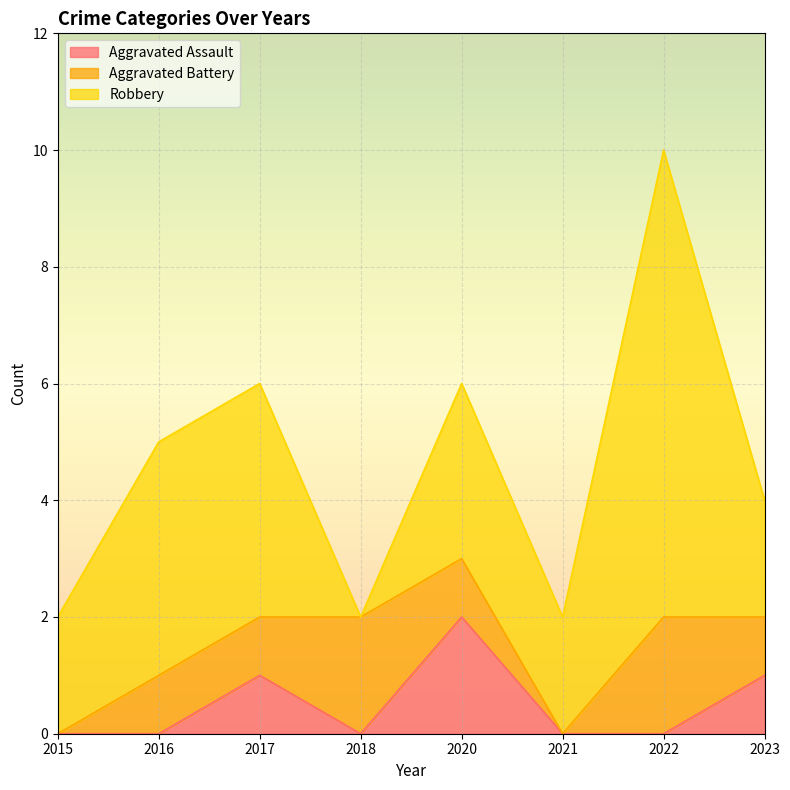

How many intersections are there between Aggravated Battery and Robbery?

2